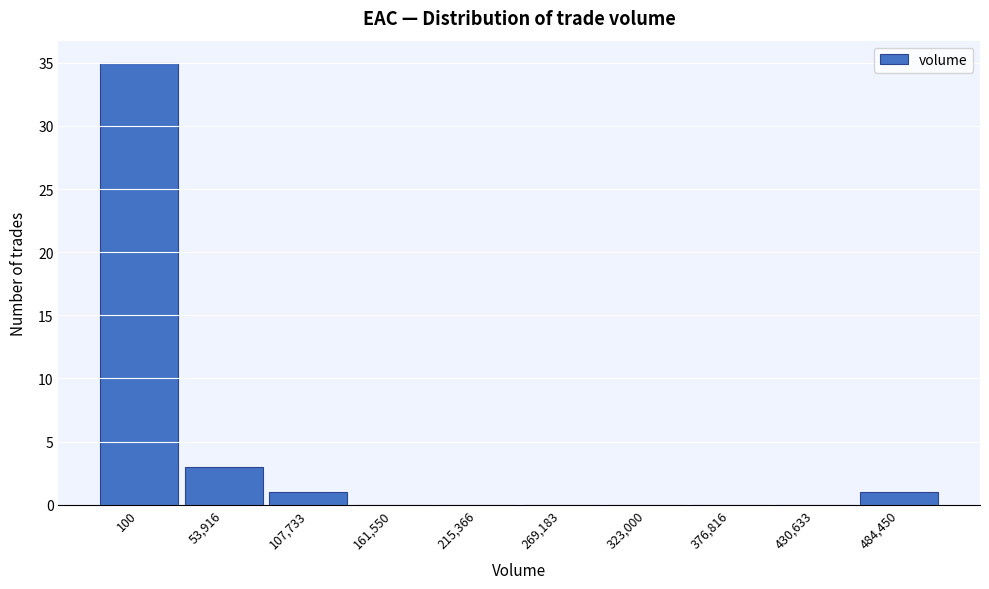

Reading left to right, list all the values displayed in this chart.

100=35	53,916=3	107,733=1	161,550=0	215,366=0	269,183=0	323,000=0	376,816=0	430,633=0	484,450=1